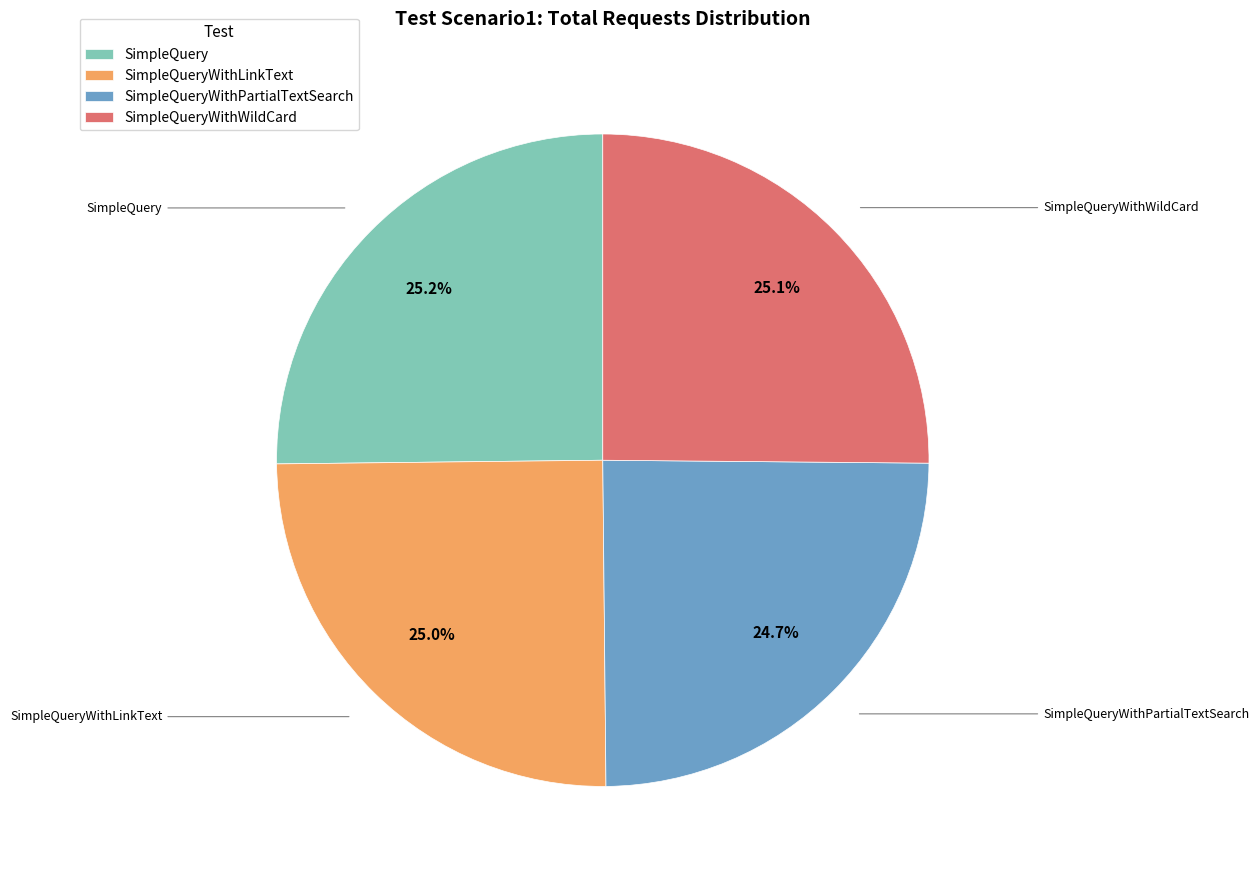

Combined, what portion of the pie is SimpleQueryWithPartialTextSearch and SimpleQuery?

49.9%